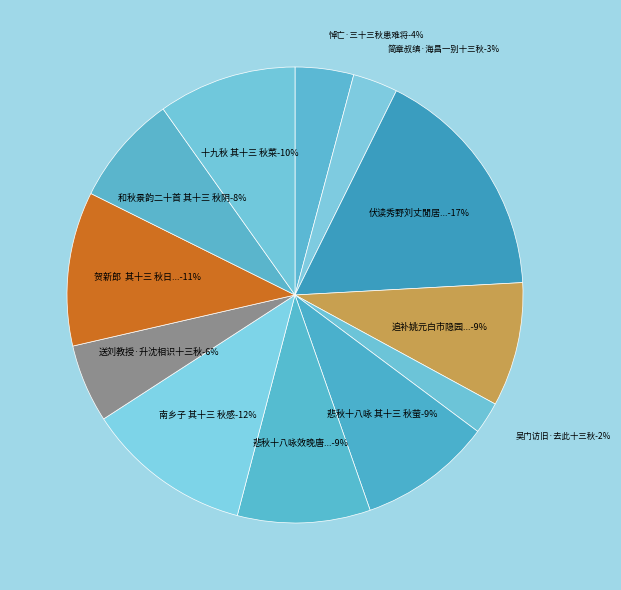

To the nearest percent, what is the average slice percentage?

8%